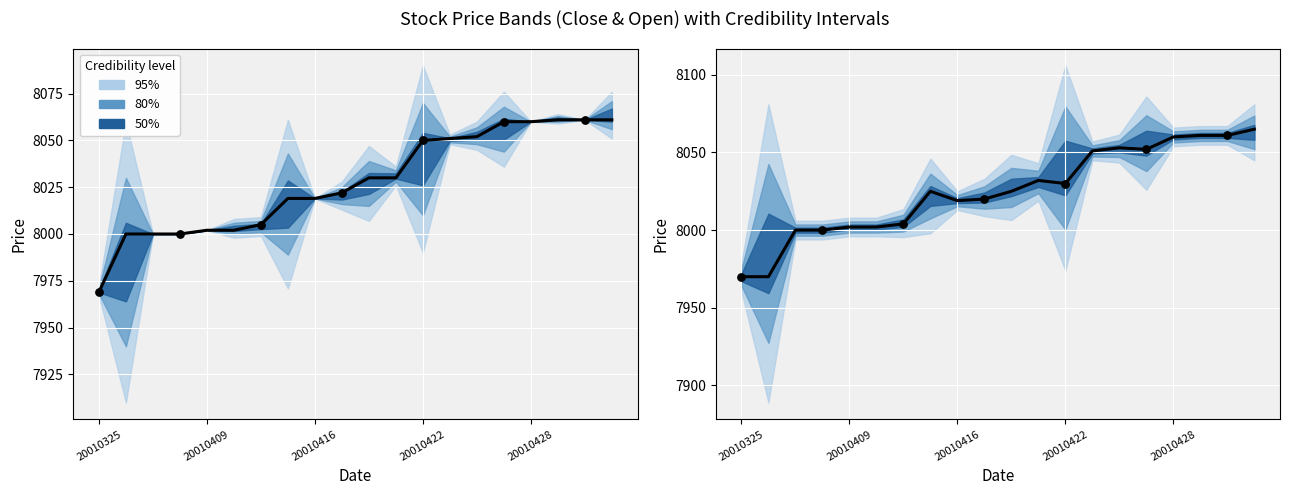

At which category is the sum across all series the highest?

19